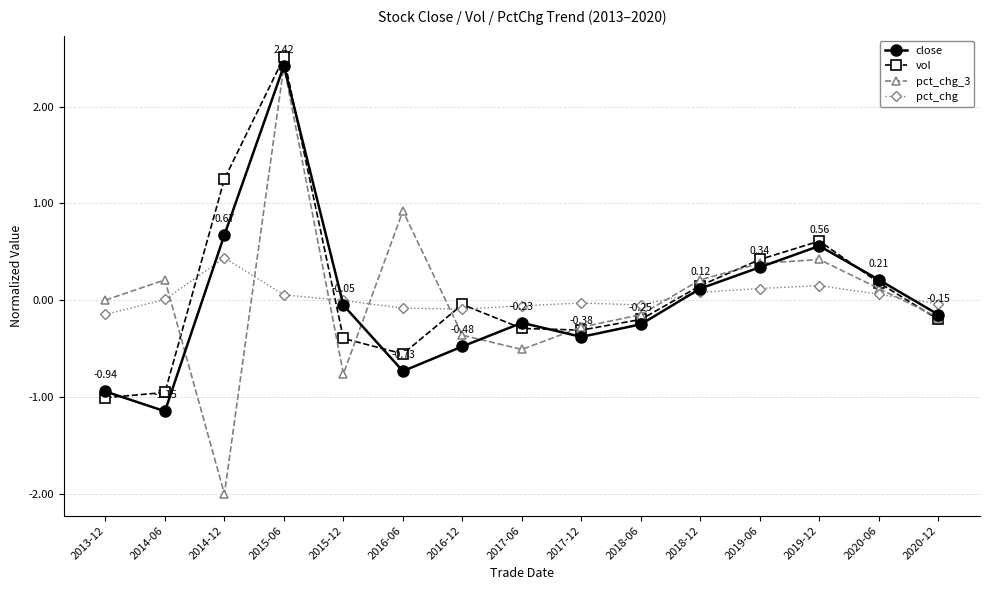

Does the chart display data point markers on the line(s)?

Yes